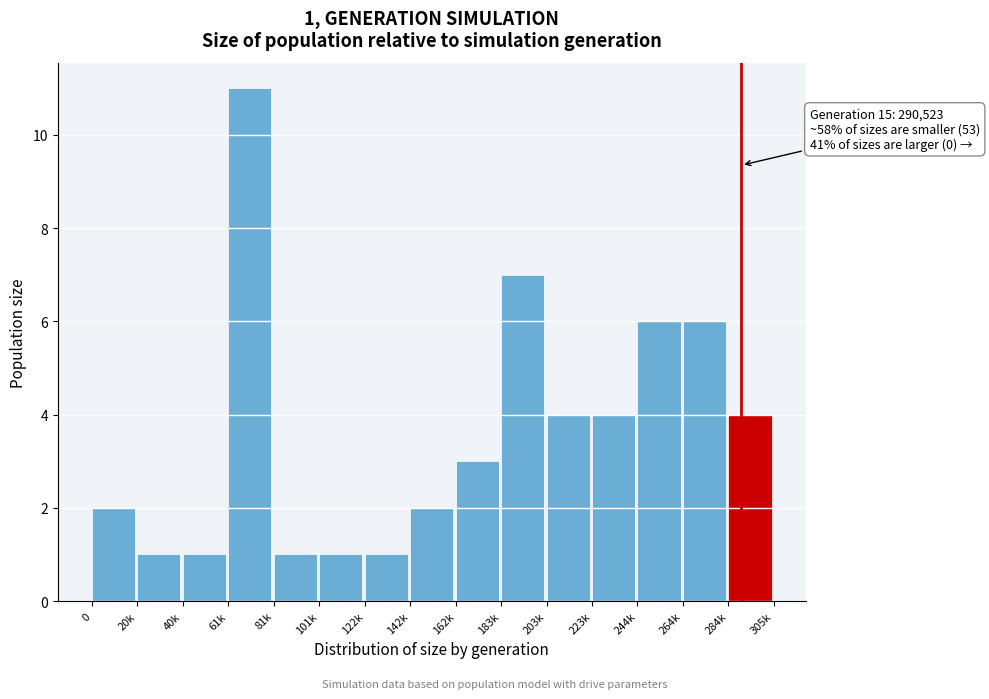

Reading right to left, list all the values displayed in this chart.

4	6	6	4	4	7	3	2	1	1	1	11	1	1	2